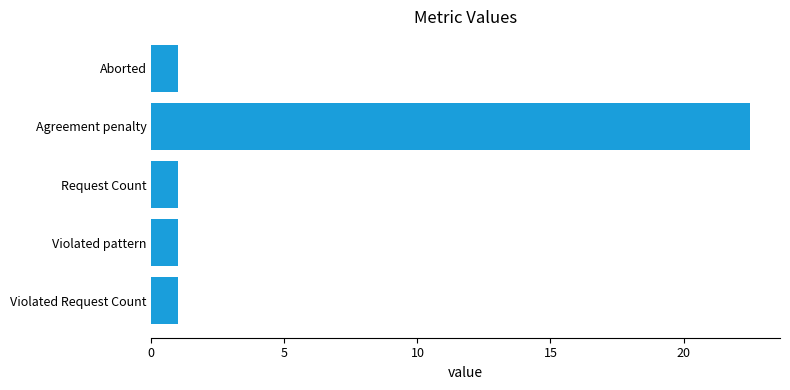

Count the number of data series in this chart.

1